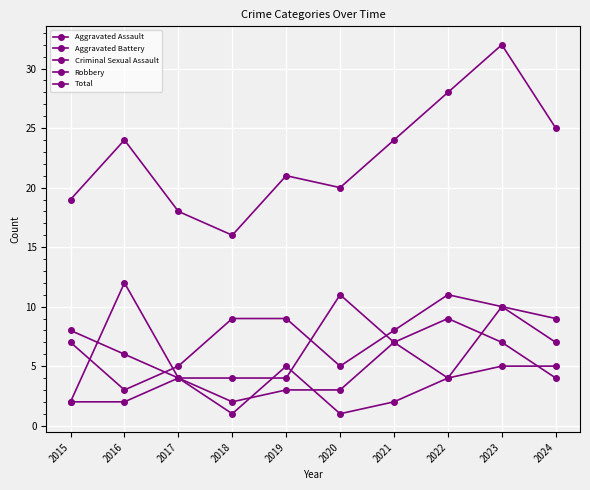

Does the chart have visible grid lines?

Yes